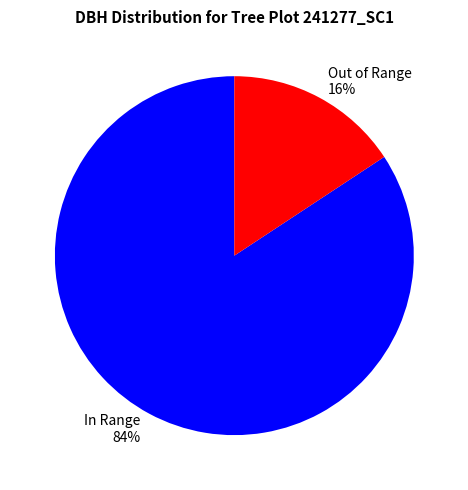

To the nearest percent, what portion does In Range 84% represent?

84%